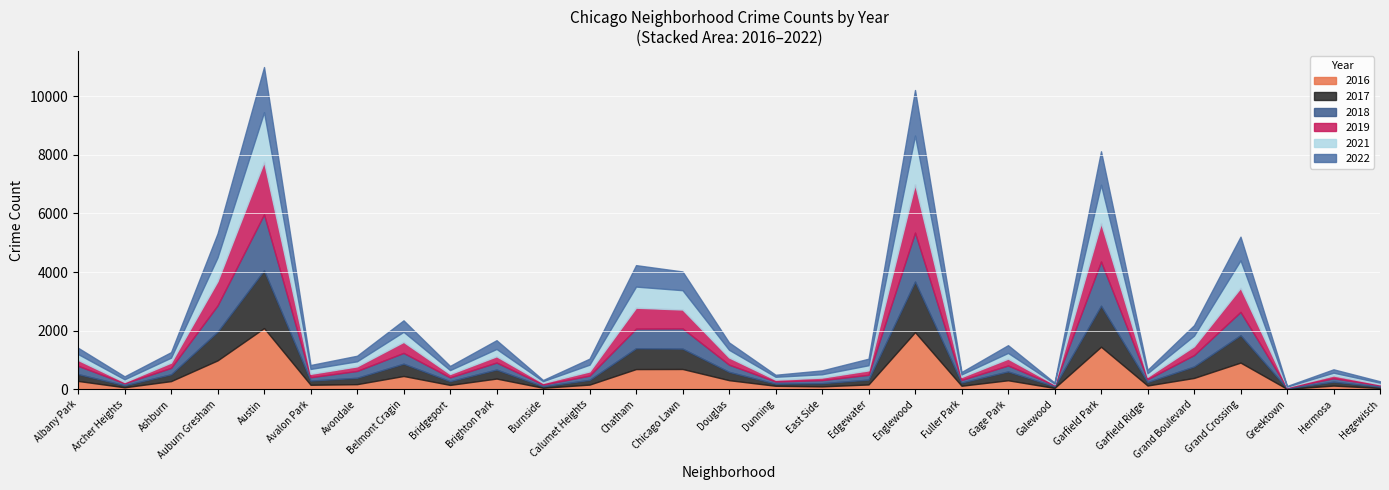

How many series are shown in this chart?

6